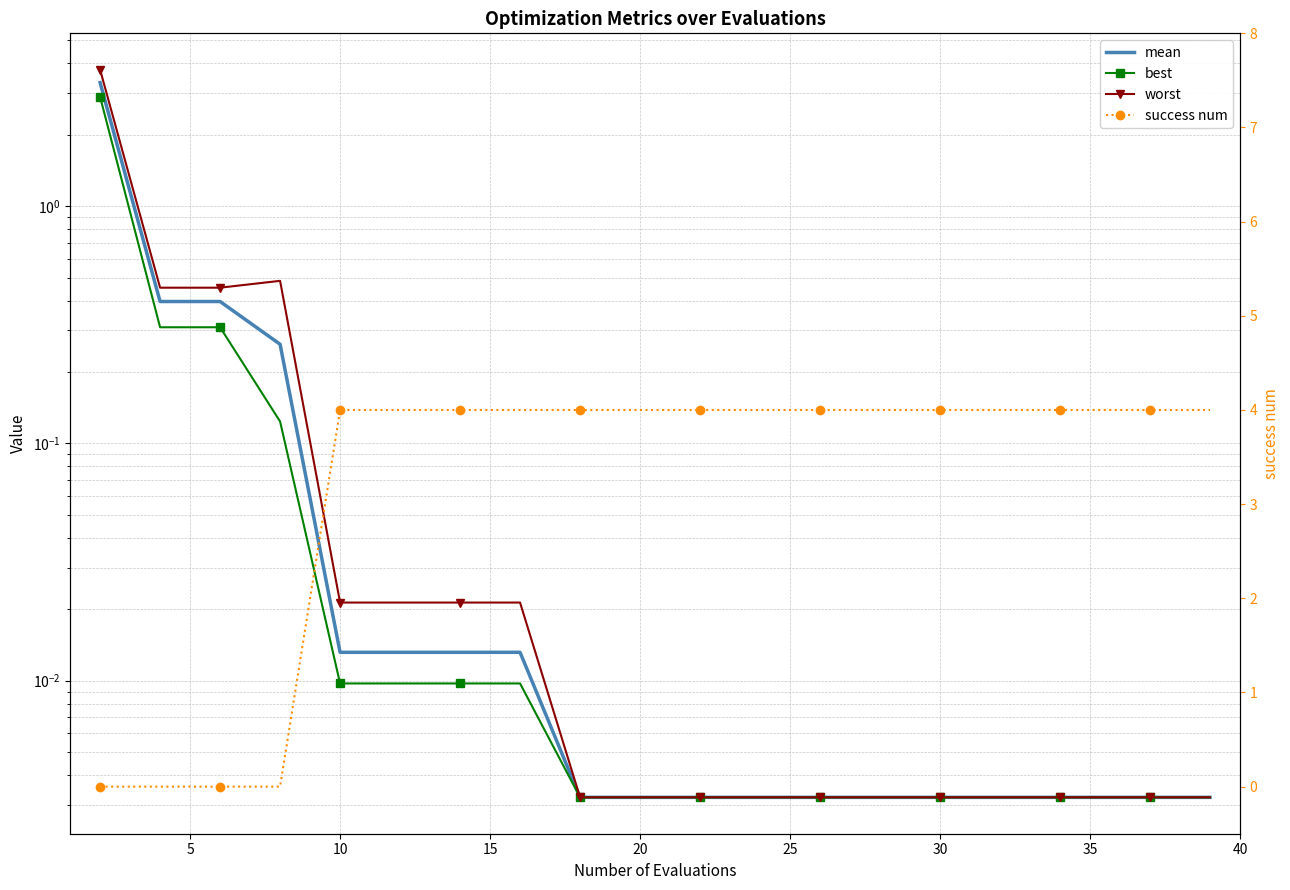

Rank the series by their maximum value, from lowest to highest.

best, mean, worst, success num